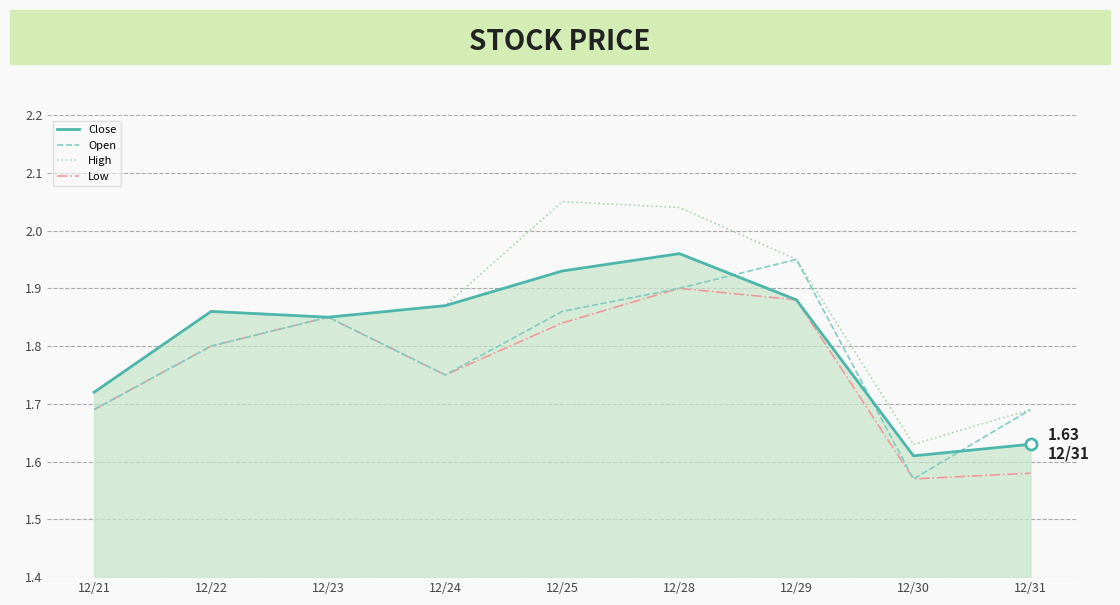

What is the difference between the maximum and minimum values in the Open series?

0.4